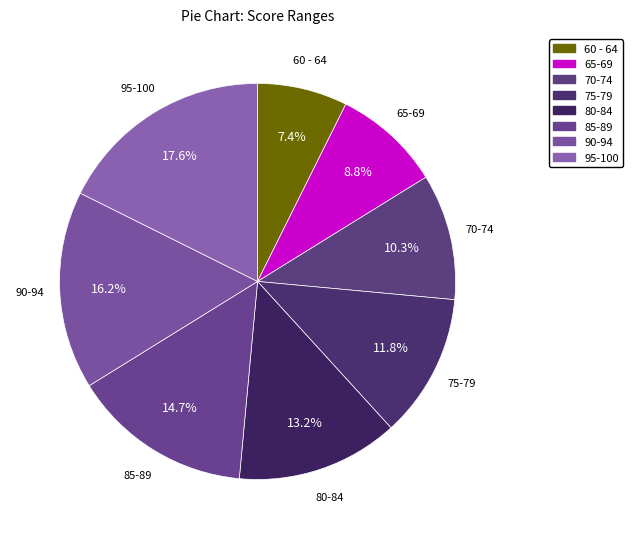

Count the number of slices in the pie.

8